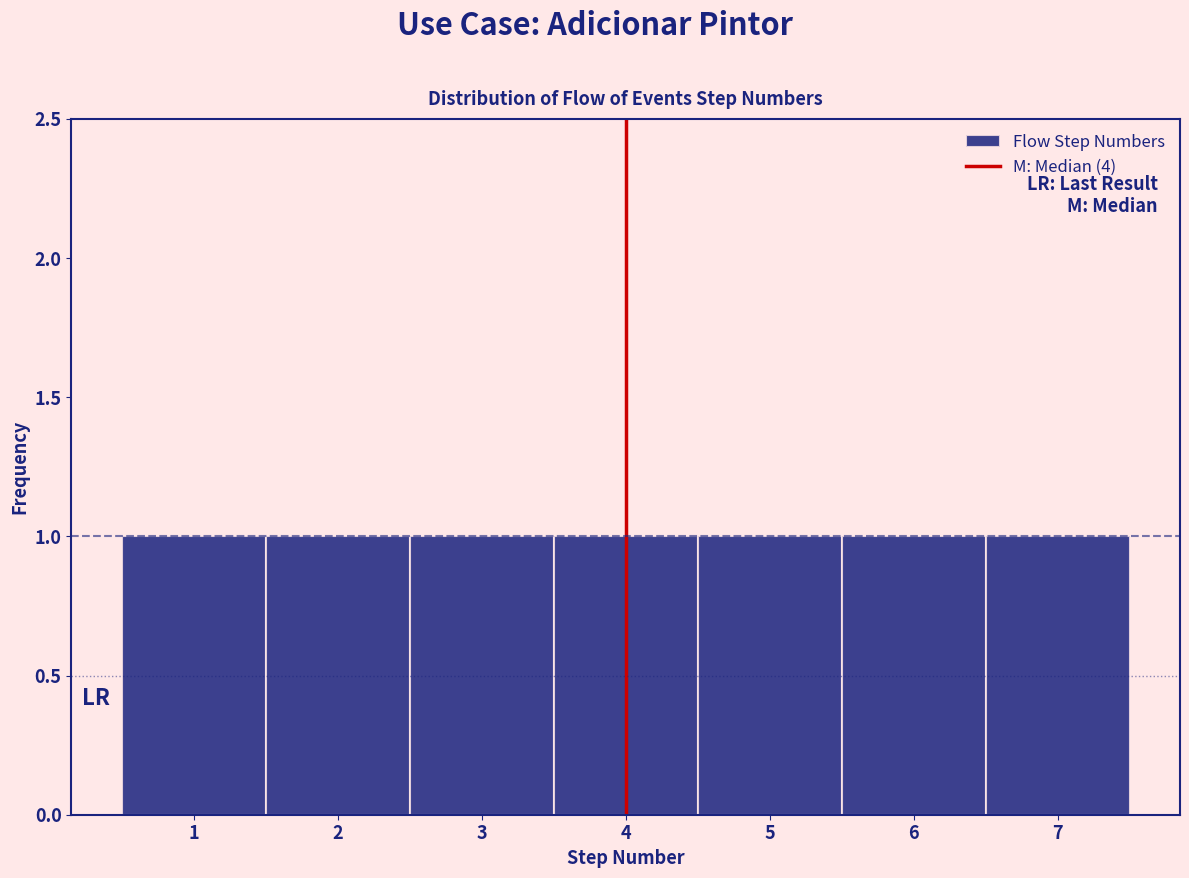

Reading left to right, transcribe this chart: for each bar, give the range it covers on the x-axis and its height. The values are not printed on the chart, so give them approximately, as read against the axis.

0.5 to 1.5: 1
1.5 to 2.5: 1
2.5 to 3.5: 1
3.5 to 4.5: 1
4.5 to 5.5: 1
5.5 to 6.5: 1
6.5 to 7.5: 1